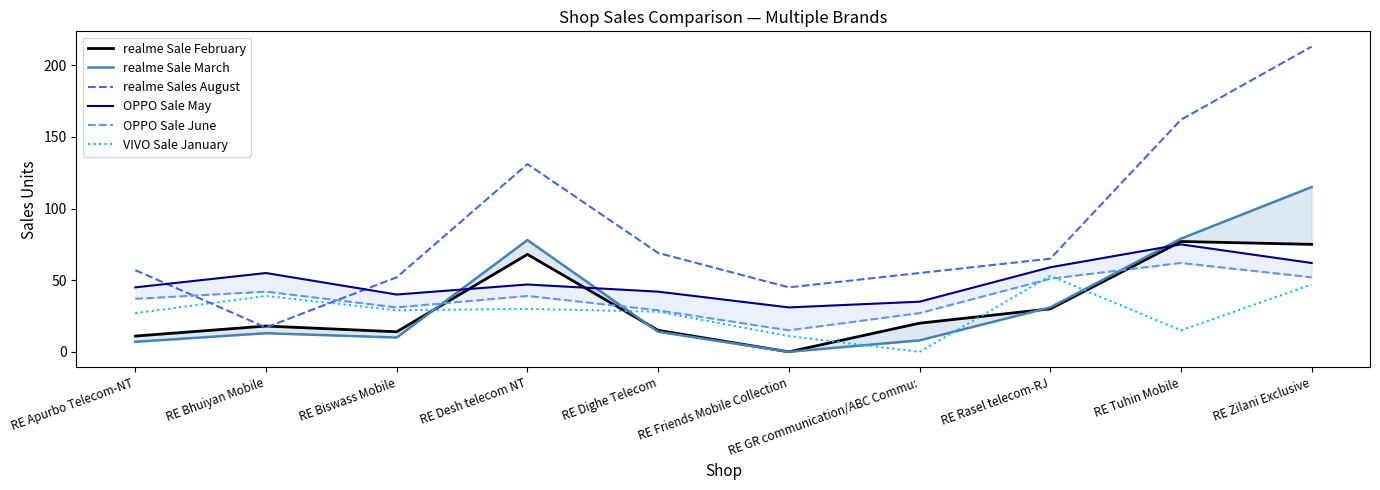

Which category has the lowest value in the OPPO Sale June series?

RE Friends Mobile Collection